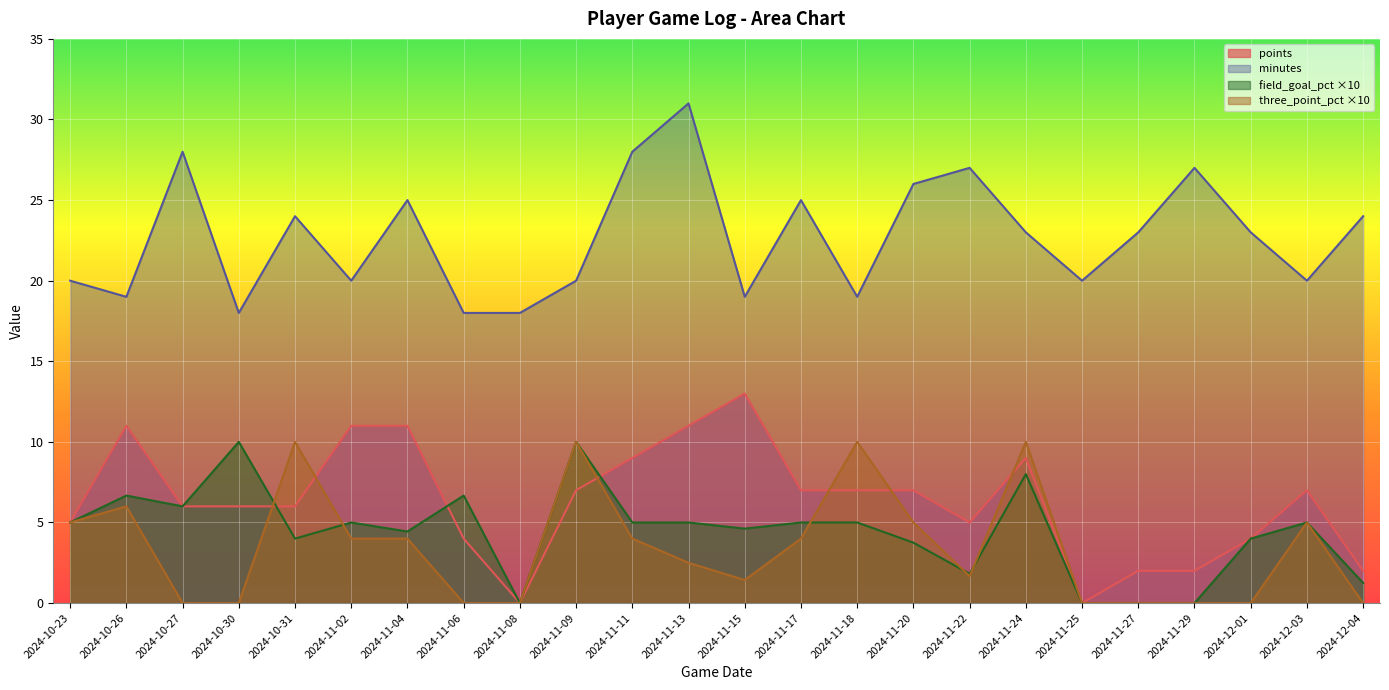

What is the total value across all series at 2024-11-22?

35.5